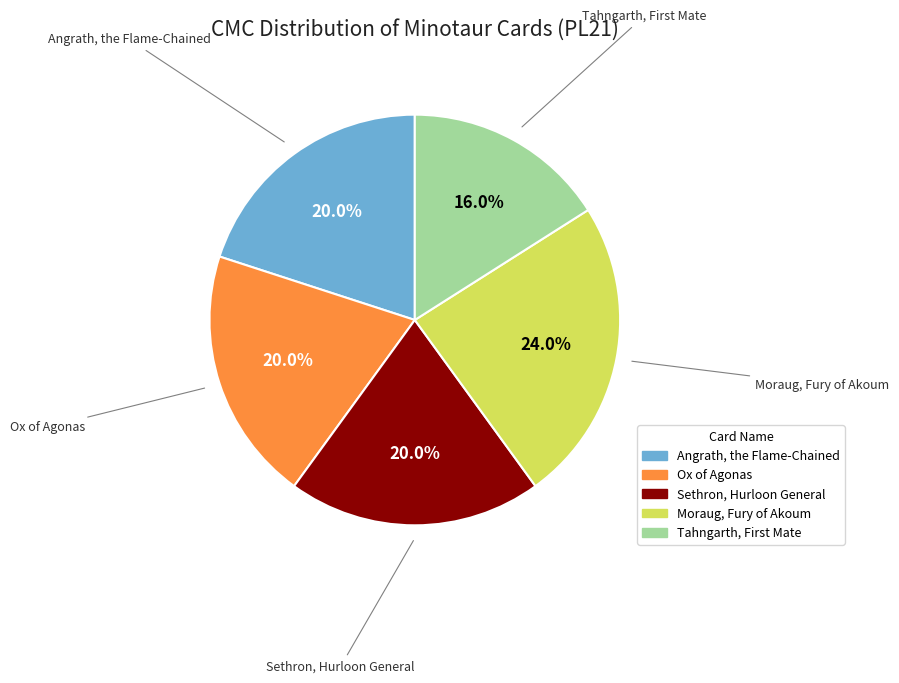

Combined, what portion of the pie is Moraug, Fury of Akoum and Angrath, the Flame-Chained?

44.0%